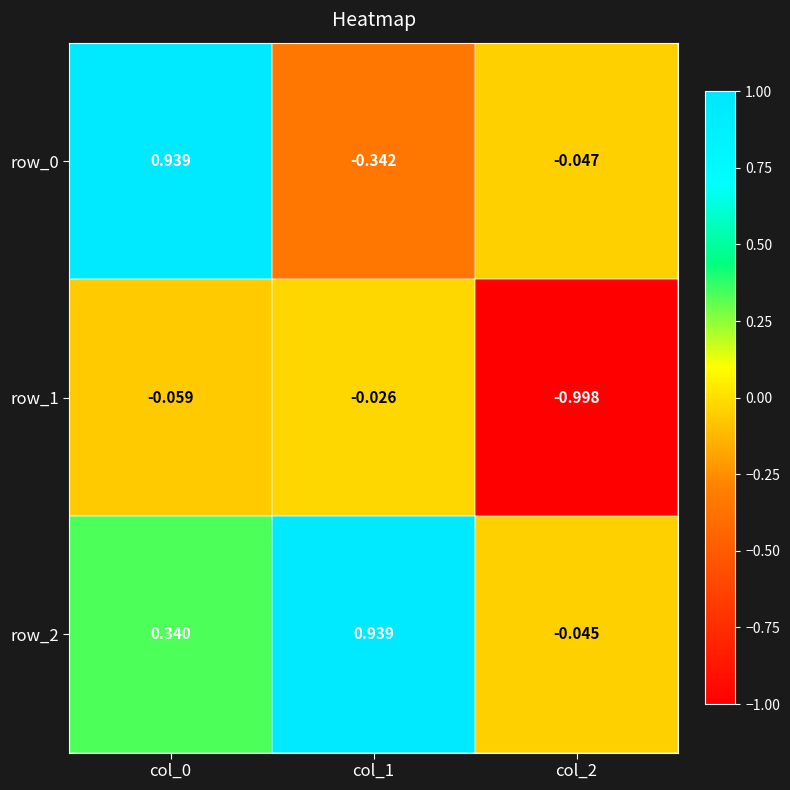

Is the value of row_1 at col_1 greater than the value of row_0 at col_2?

Yes